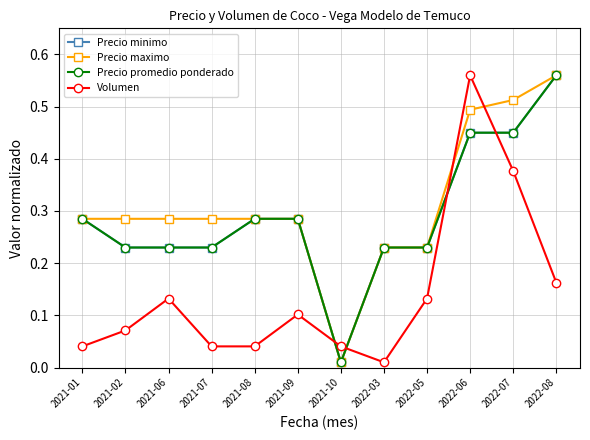

True or false: Precio promedio ponderado has a value of 0.1 at 2021-08.

False